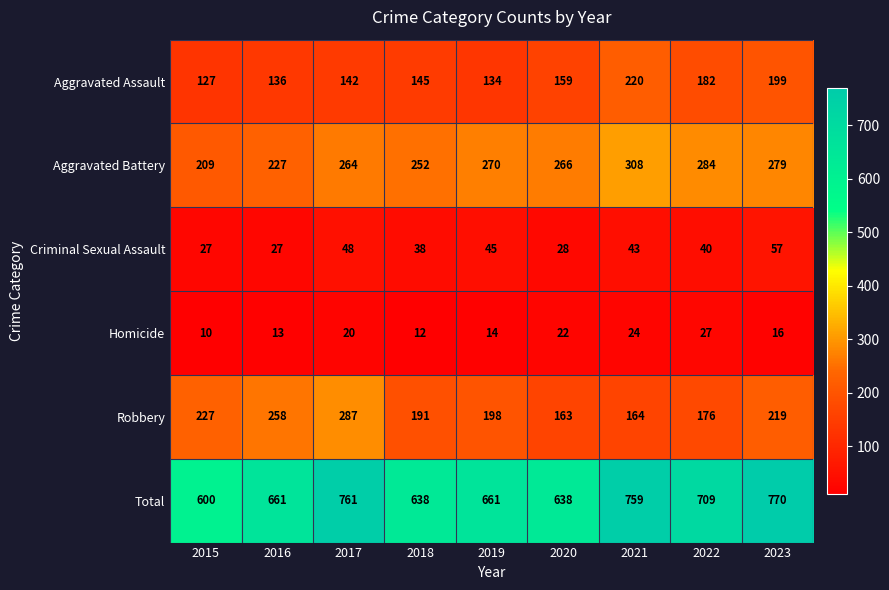

Which label corresponds to the smallest value in the chart?

2015